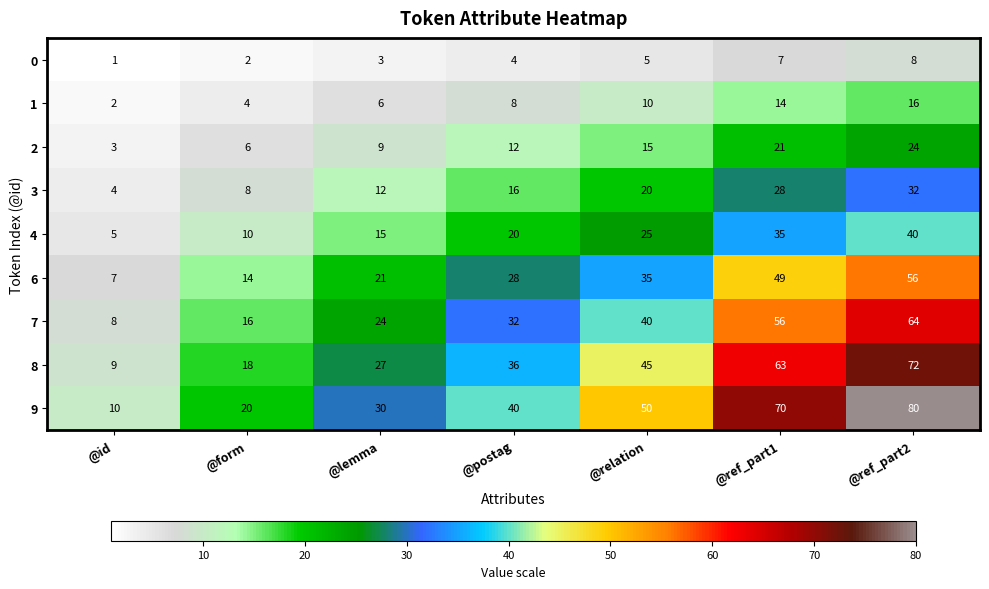

Which series has the largest range (max minus min)?

9